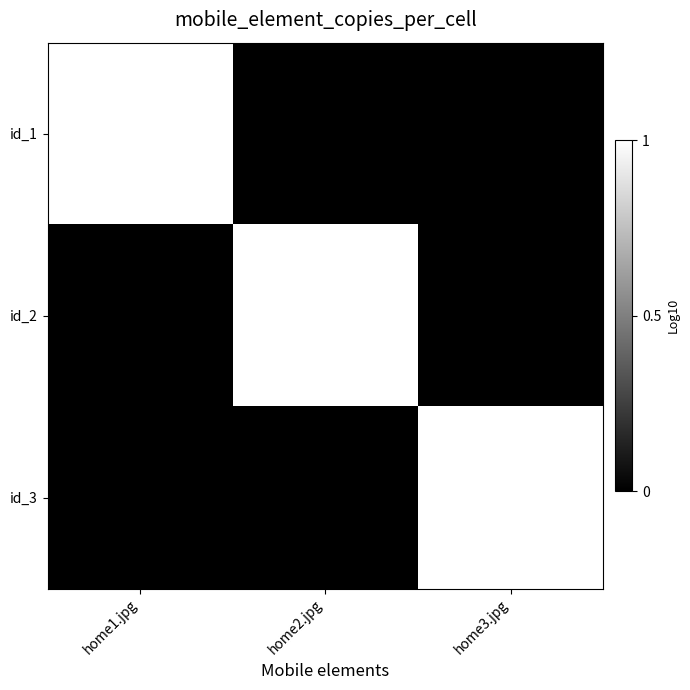

What is the difference between the highest and lowest values at home2.jpg?

1